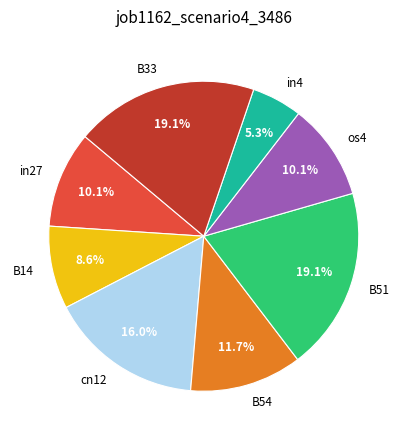

To the nearest percent, what is the difference between the largest and smallest slice percentages?

14%